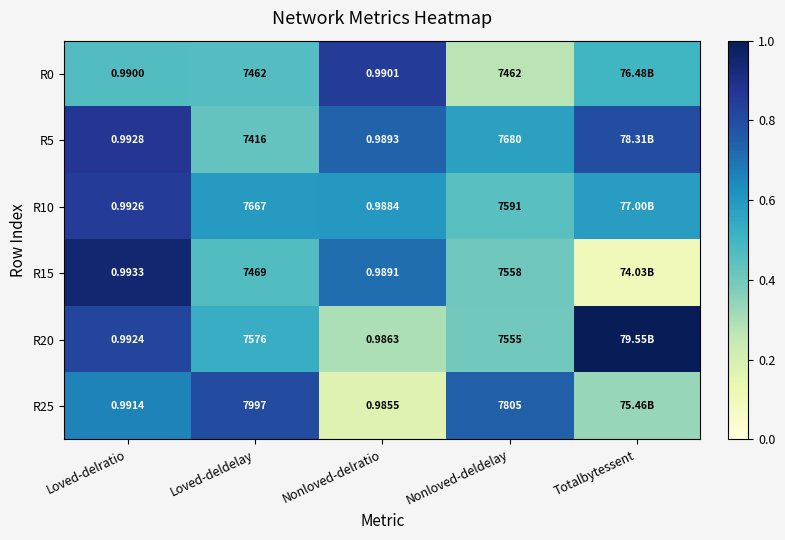

Is the value of R5 at Nonloved-delratio greater than the value of R15 at Nonloved-deldelay?

No